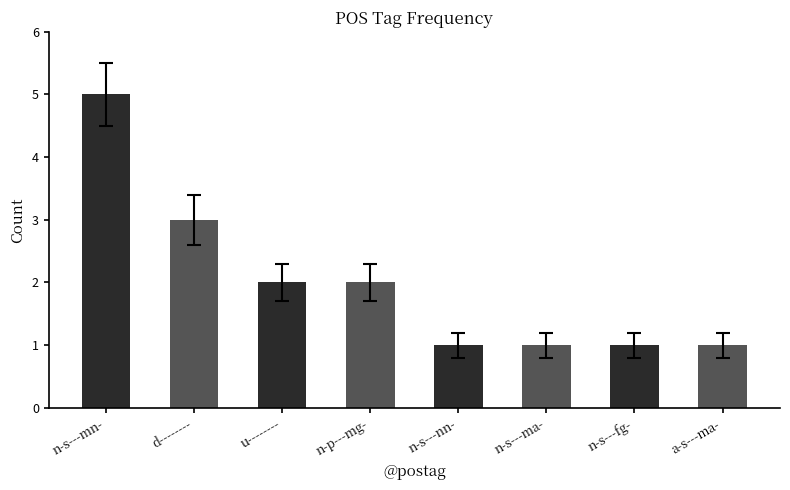

At which label does the data first exceed 2?

n-s---mn-